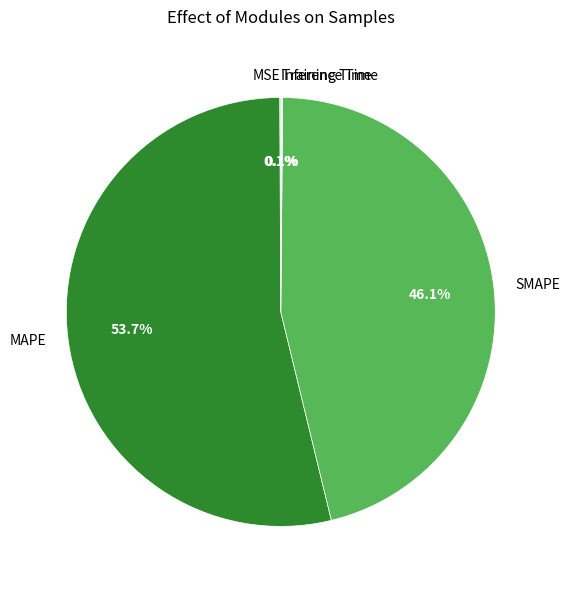

How much of the chart is everything except SMAPE?

53.9%